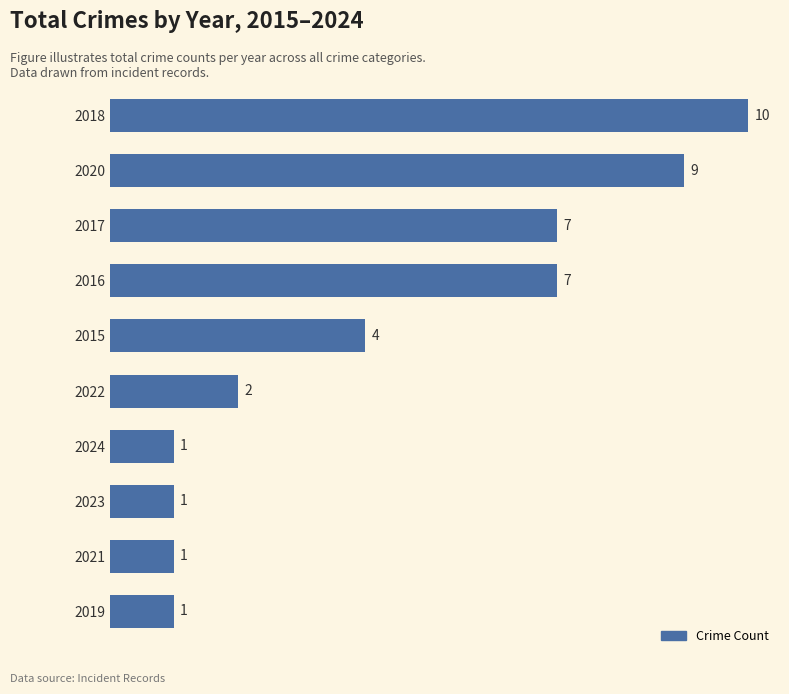

What is the average value?

4